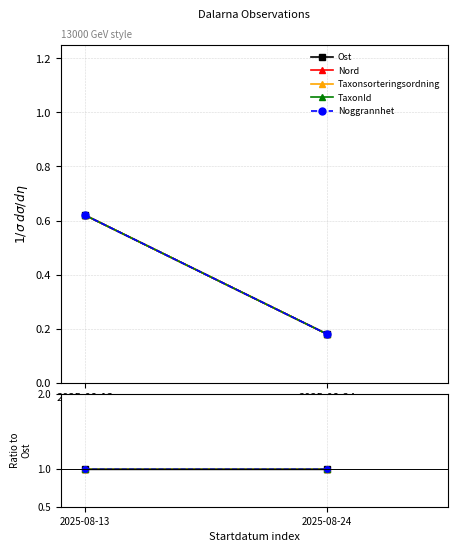

Reading right to left, extract all data points from this chart.

Ost: 2025-08-24=1.0	2025-08-13=1.0
Nord: 2025-08-24=1.0	2025-08-13=1.0
Taxonsorteringsordning: 2025-08-24=1.0	2025-08-13=1.0
TaxonId: 2025-08-24=1.0	2025-08-13=1.0
Noggrannhet: 2025-08-24=1.0	2025-08-13=1.0